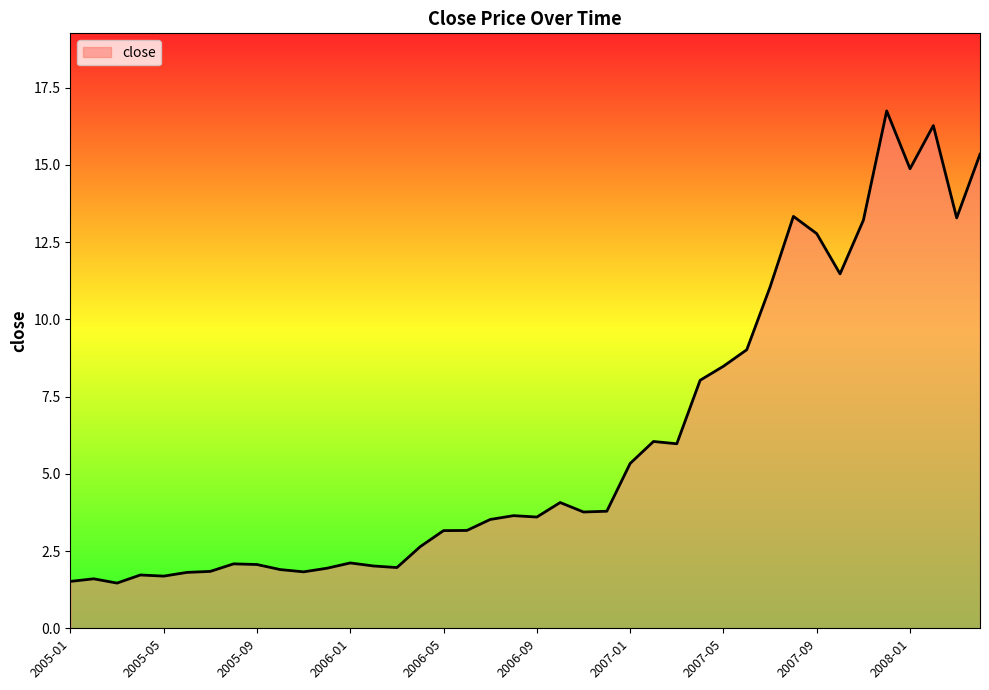

What is the difference between the second highest and second lowest values?

14.8